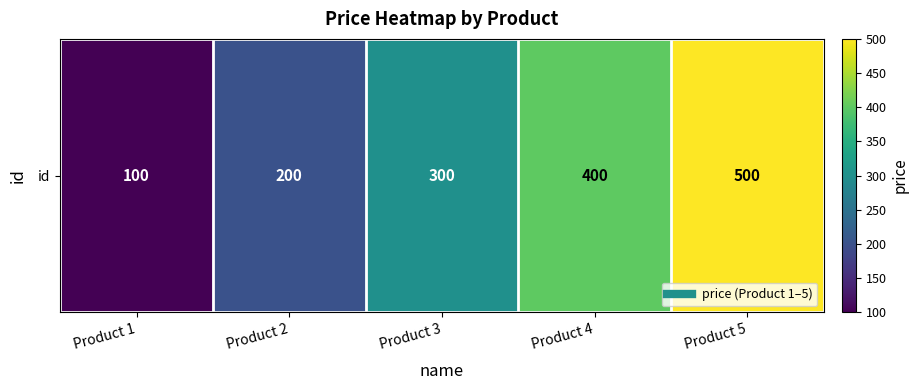

Count the number of categories in the chart.

5